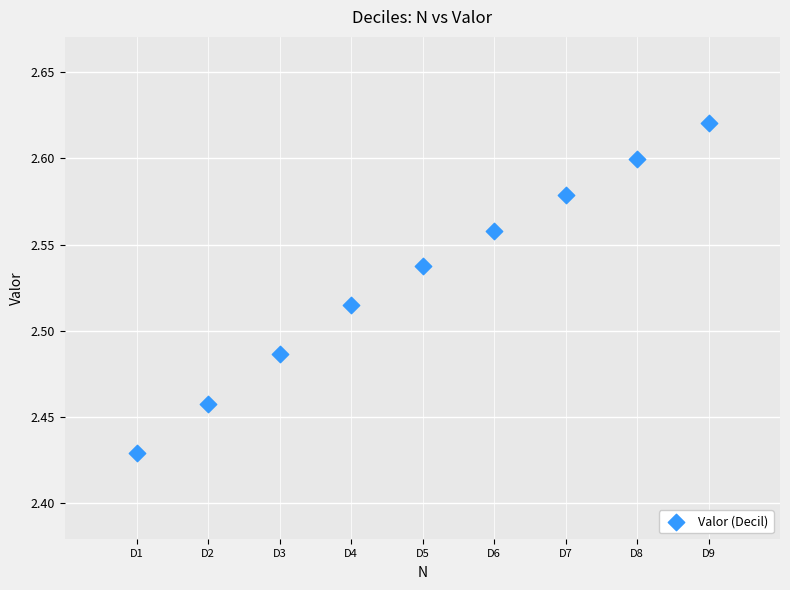

What is the range of X values (max minus min)?

80.0